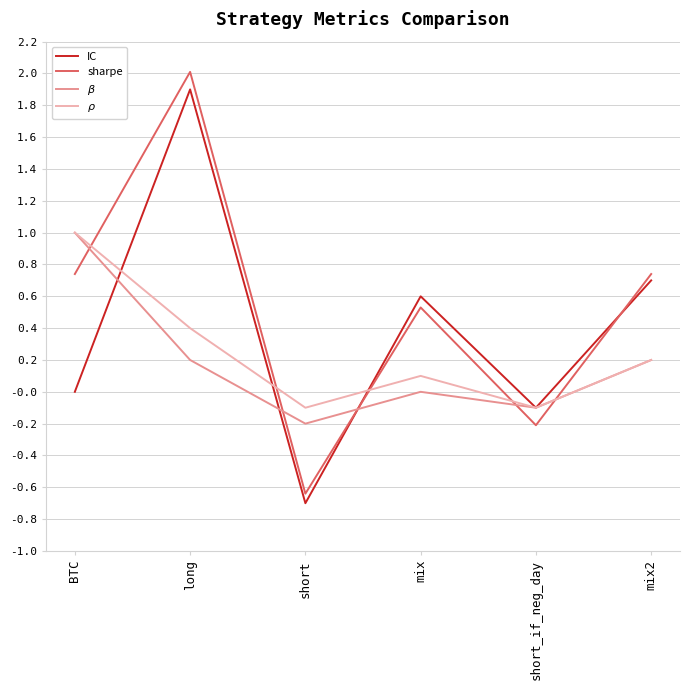

The value of sharpe at short is -0.9. True or false?

False